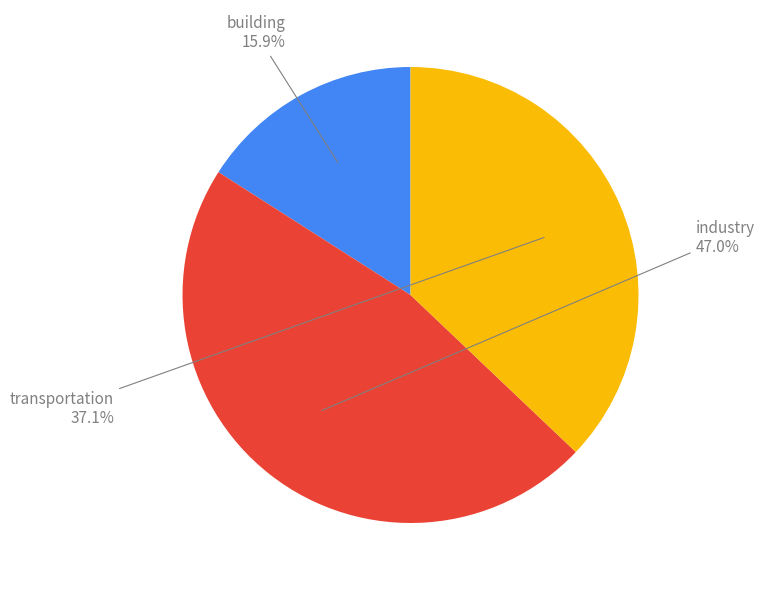

Is there a majority slice in this chart?

No